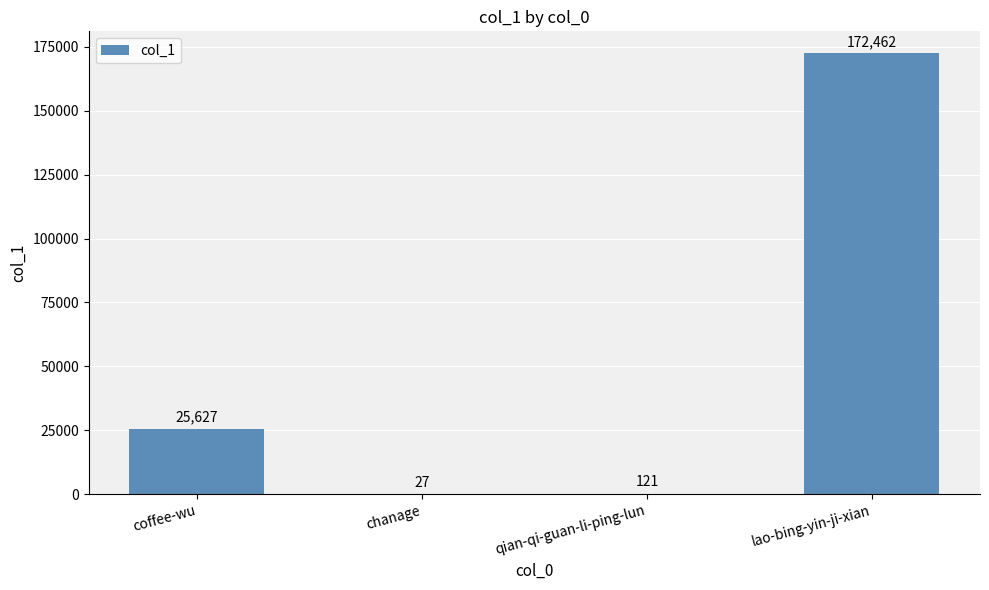

What is the greatest value displayed?

172462